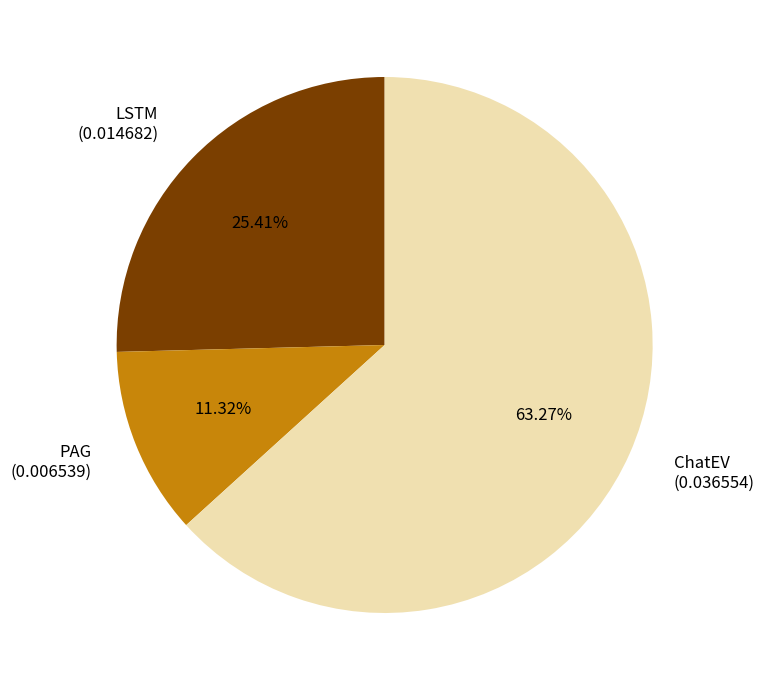

Is ChatEV the majority of the pie?

Yes